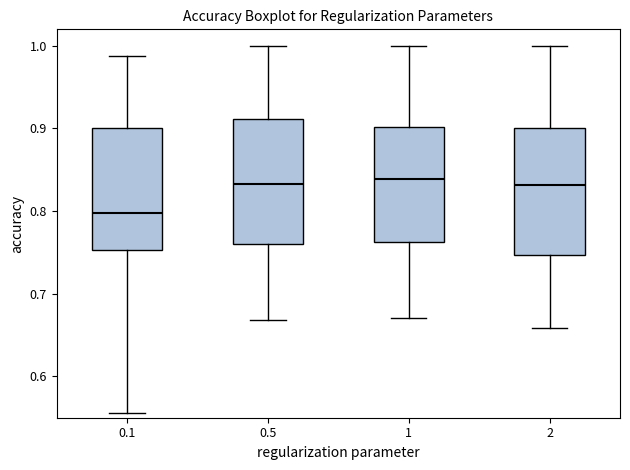

Where is the lower edge of the box at x = 1 on the y-axis? The values are not printed on the chart, so give them approximately, as read against the axis.

0.76